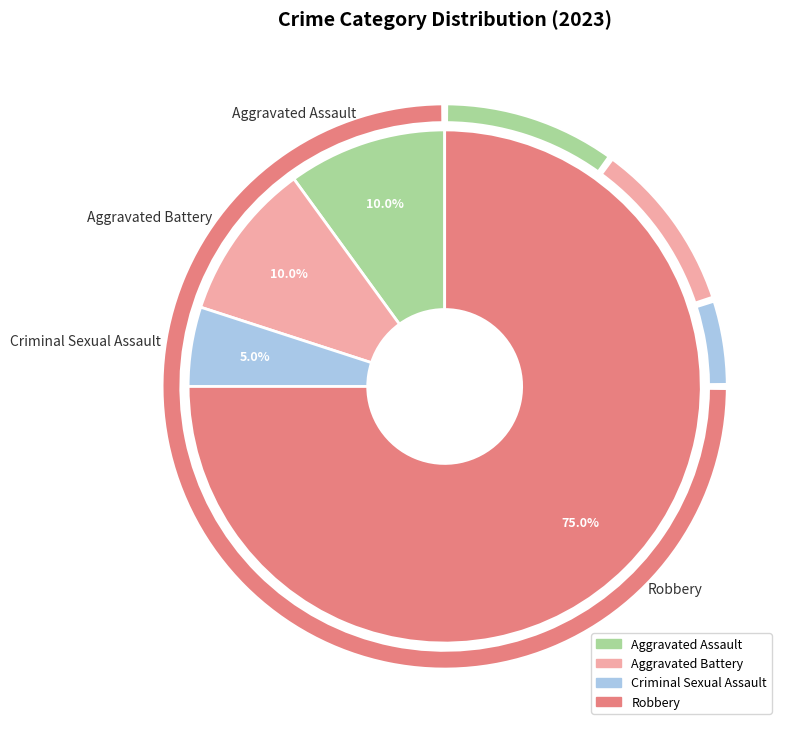

Which slice is the smallest?

Criminal Sexual Assault